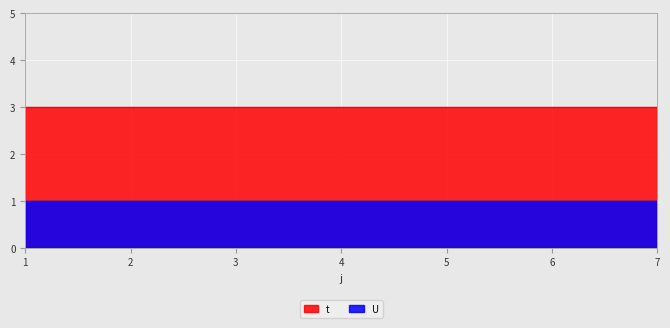

True or false: t and U intersect in this chart.

False